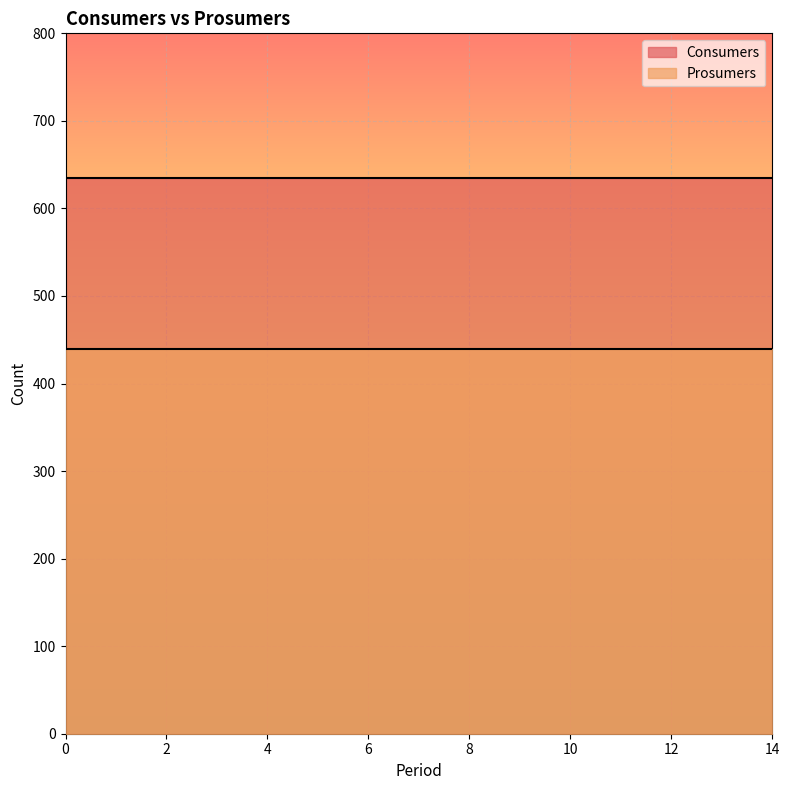

True or false: Consumers and Prosumers intersect in this chart.

False